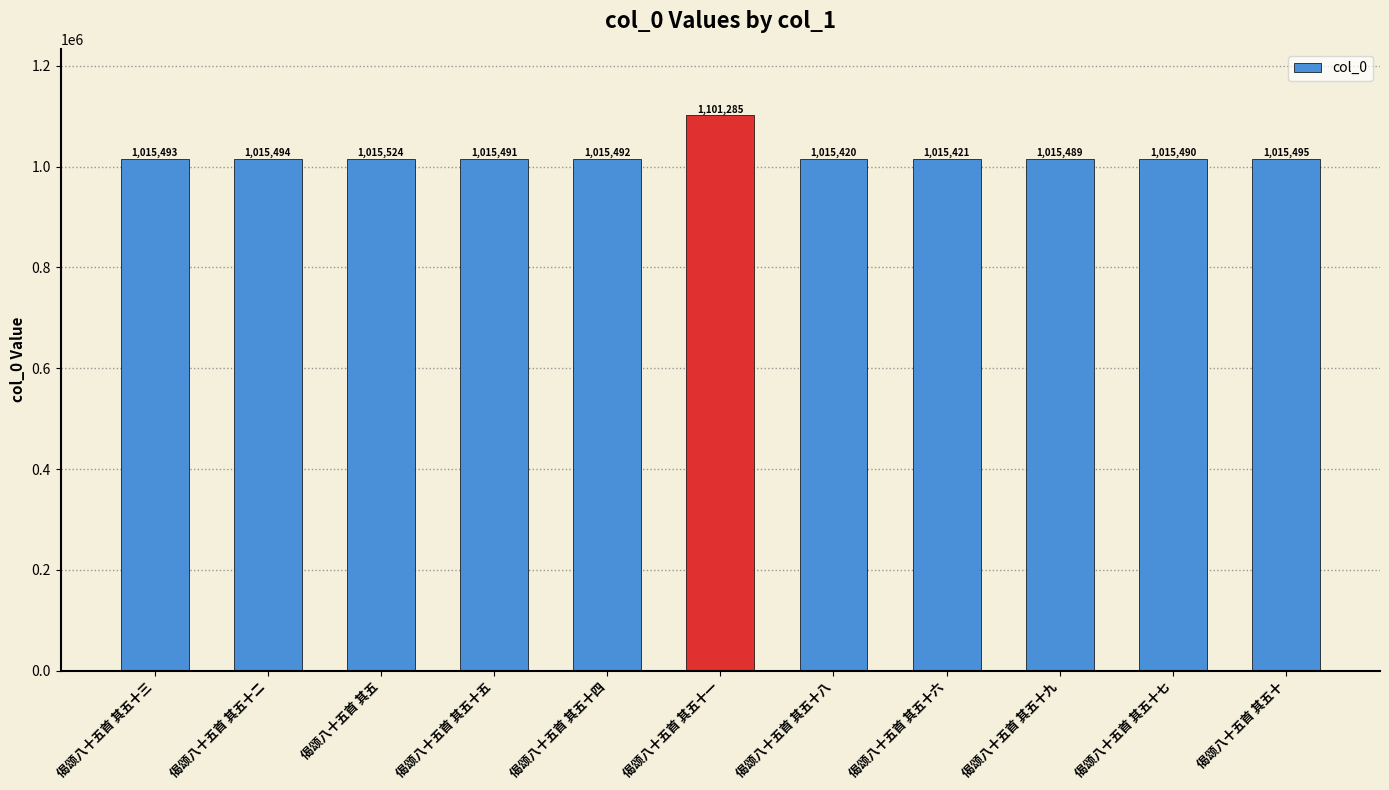

Where is the data nearest to the value 1058352?

偈颂八十五首 其五